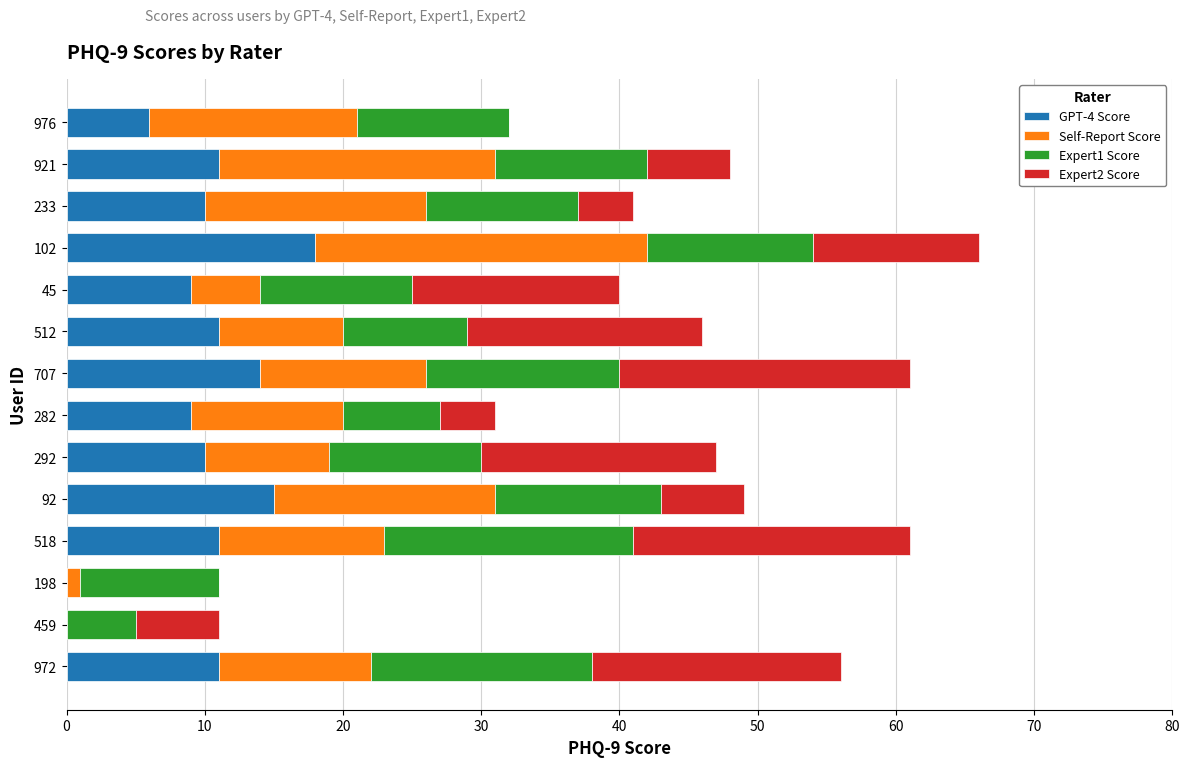

What is the total value across all series at 976?

32